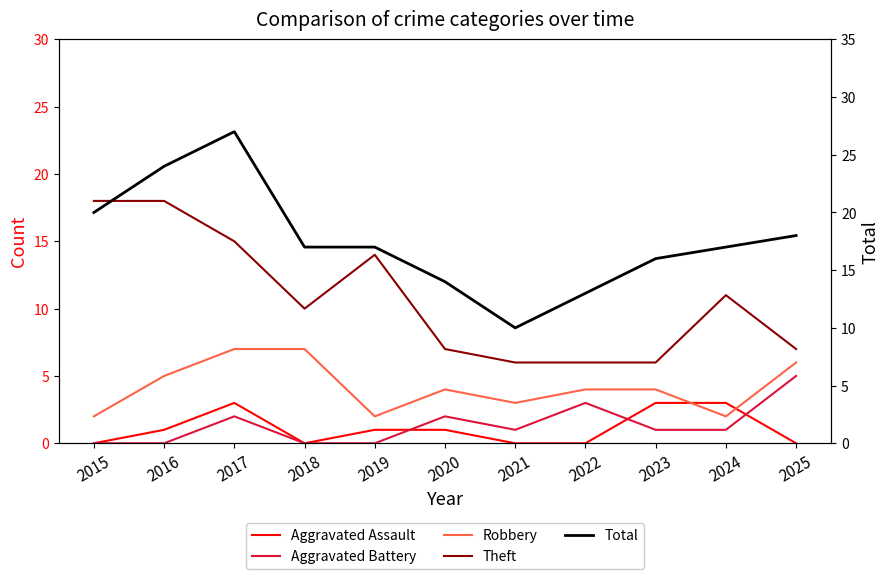

Count the number of categories in the chart.

11